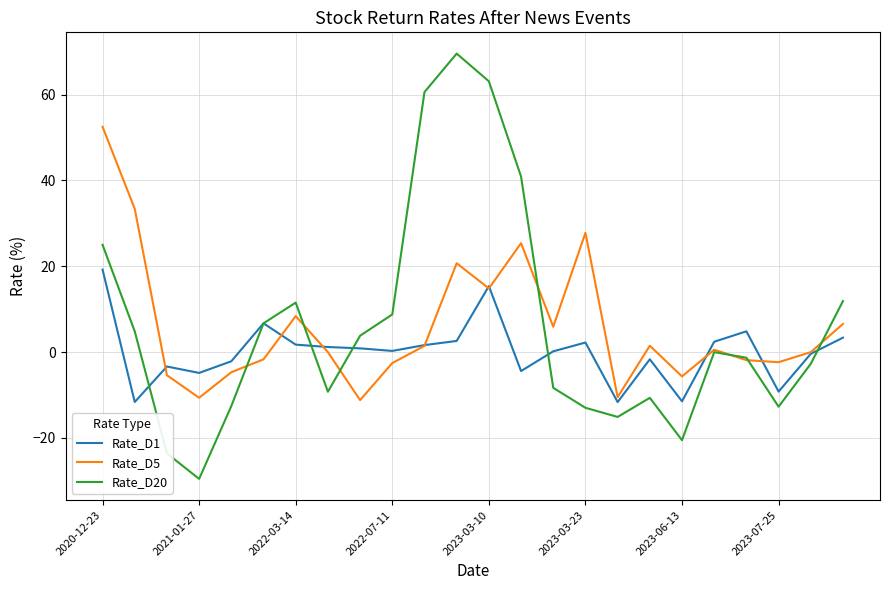

What is the minimum value for Rate_D5?

-11.2